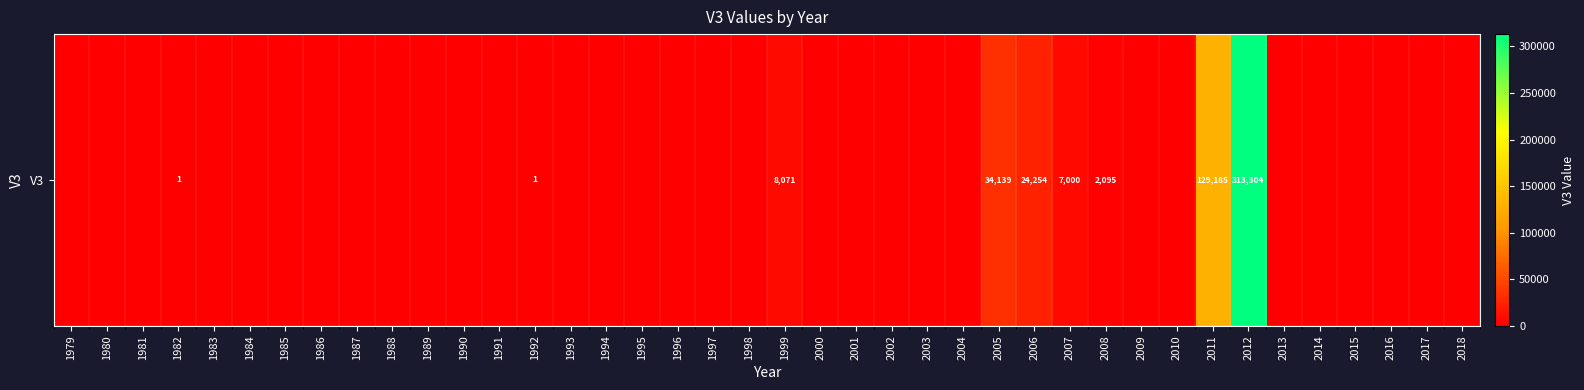

Rank the categories by value from highest to lowest.

2012, 2011, 2005, 2006, 1999, 2007, 2008, 1982, 1992, 1979, 1980, 1981, 1983, 1984, 1985, 1986, 1987, 1988, 1989, 1990, 1991, 1993, 1994, 1995, 1996, 1997, 1998, 2000, 2001, 2002, 2003, 2004, 2009, 2010, 2013, 2014, 2015, 2016, 2017, 2018